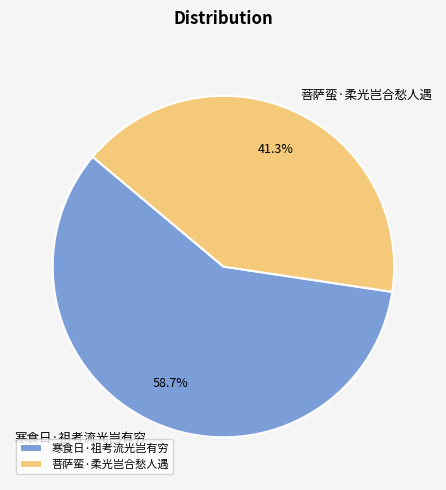

To the nearest percent, what is the average slice percentage?

50%